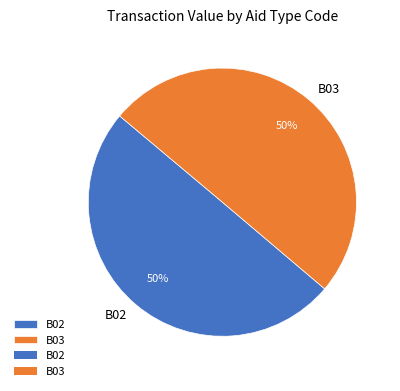

Approximately how many times larger is the value at B02 compared to B03?

1.0